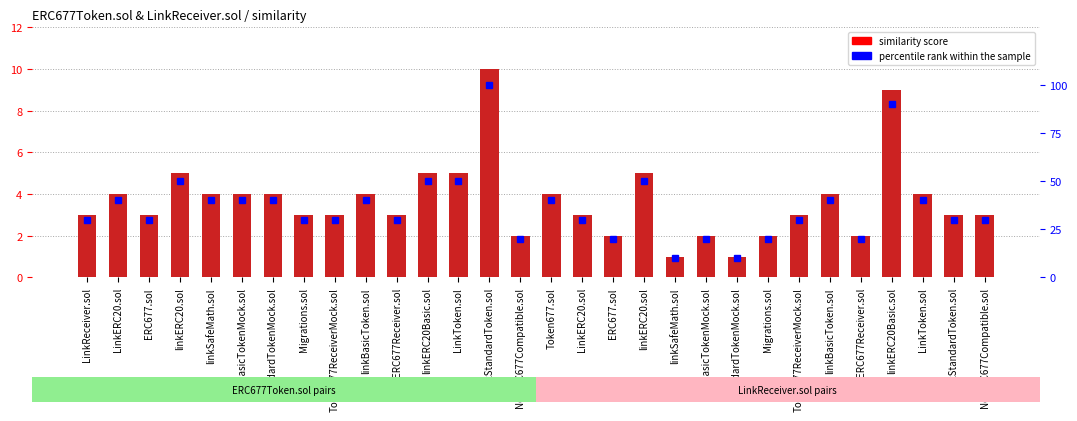

What is the average value of the percentile rank within the sample series?

37